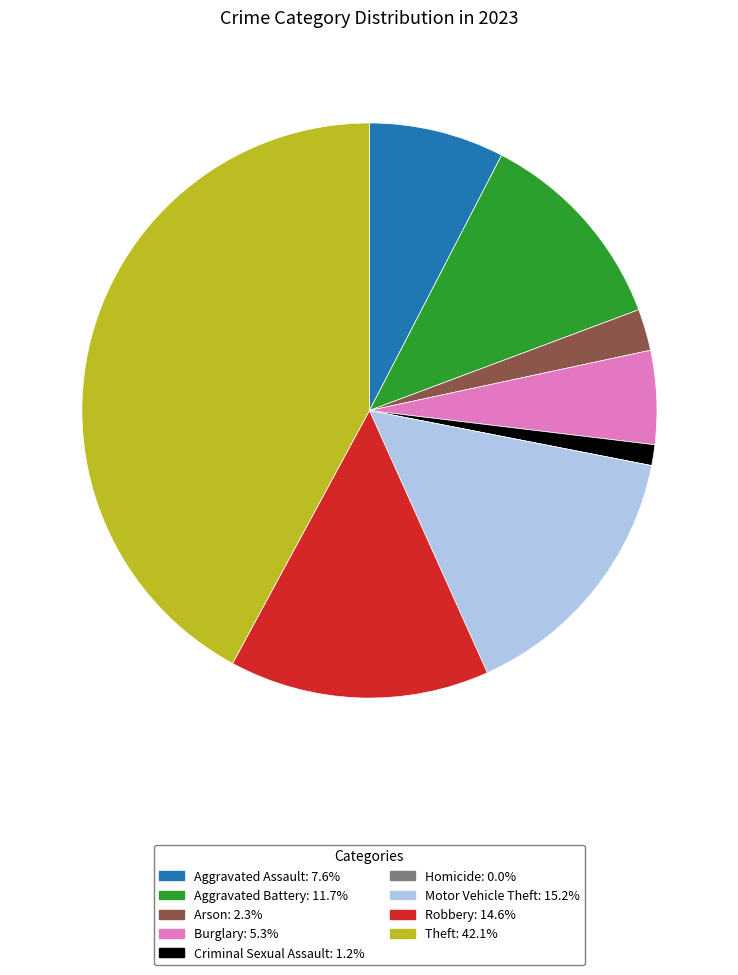

Combined, do Robbery: 14.6% and Theft: 42.1% account for over 50%?

Yes